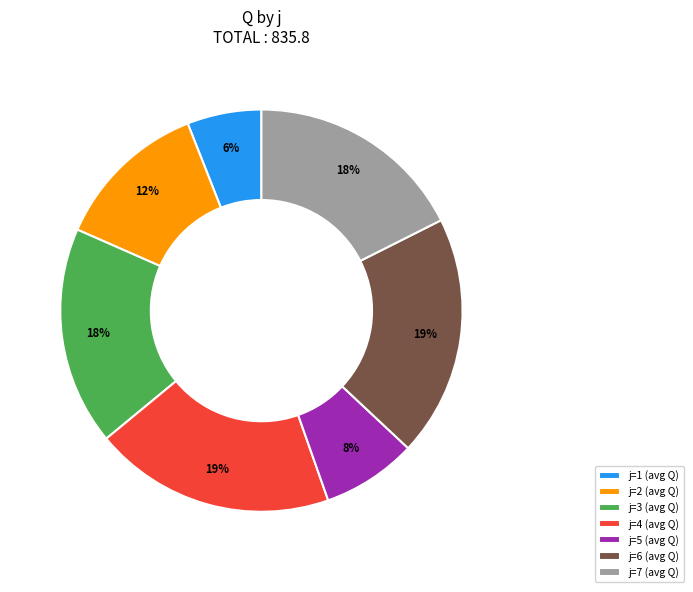

Is there any slice that represents more than half of the pie?

No